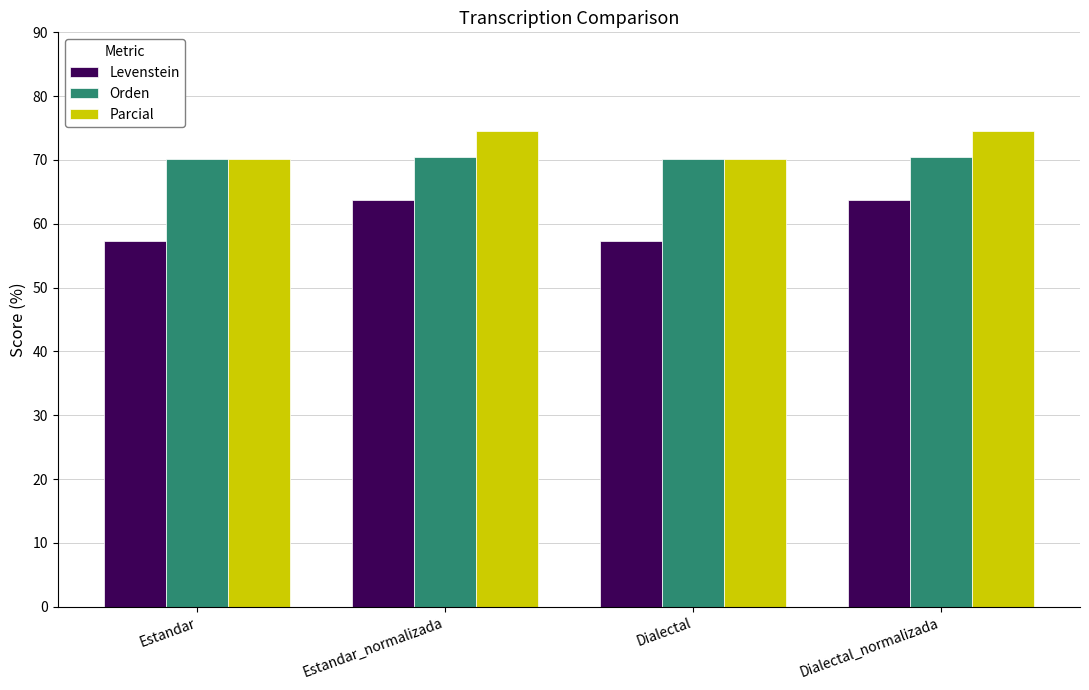

What is the total value across all series at Estandar_normalizada?

208.7